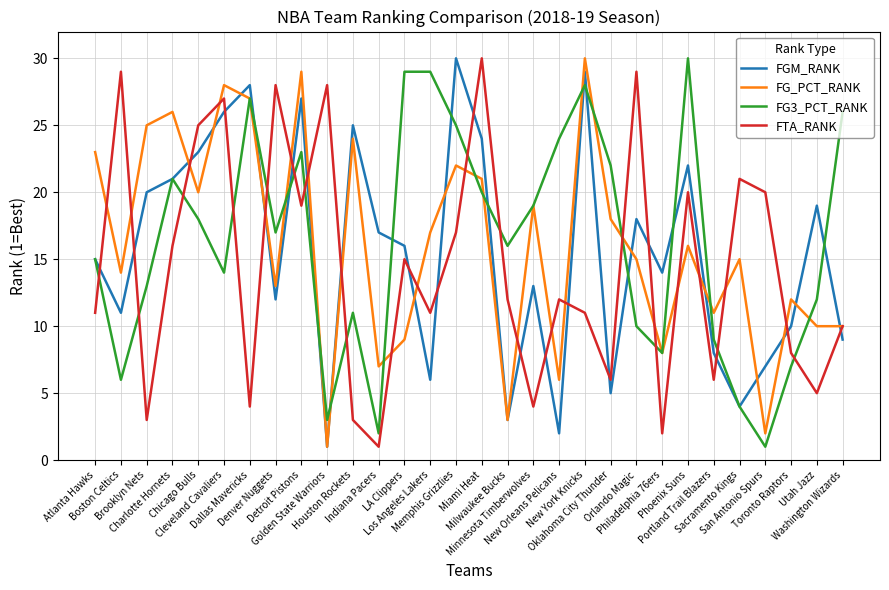

The FG3_PCT_RANK series shows 8 at Denver Nuggets. True or false?

False